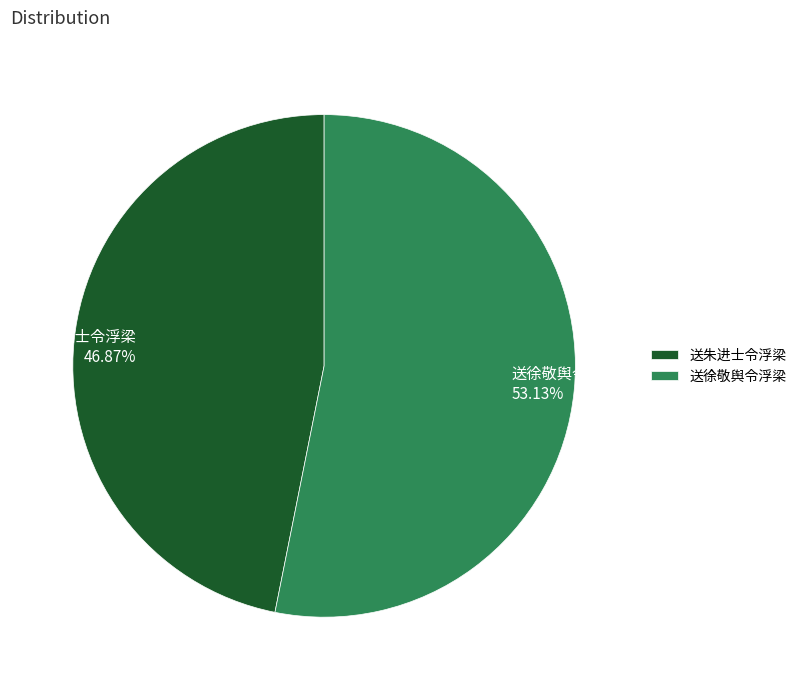

Count the number of slices in the pie.

2